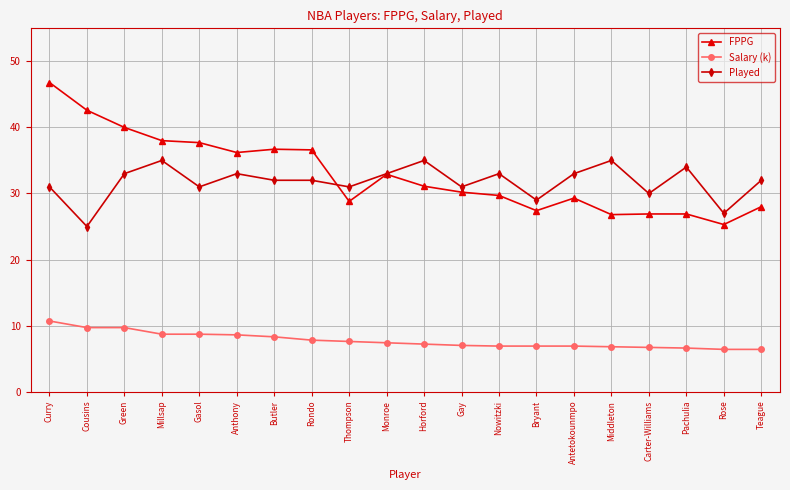

At how many categories does at least one series exceed 19?

20